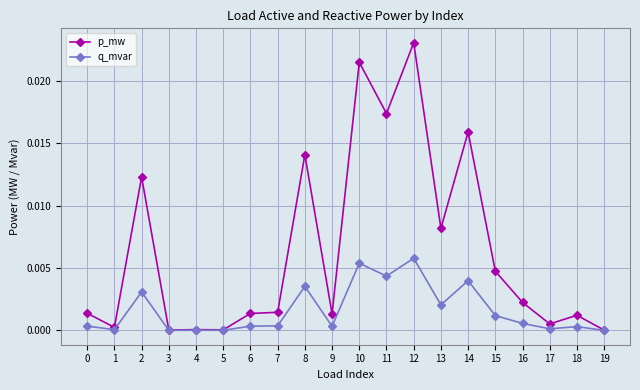

Is this an area chart (filled region under the line)?

No